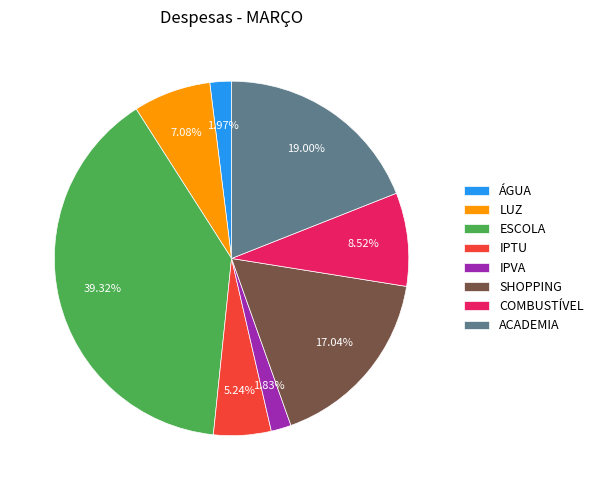

Which slice is the largest?

ESCOLA